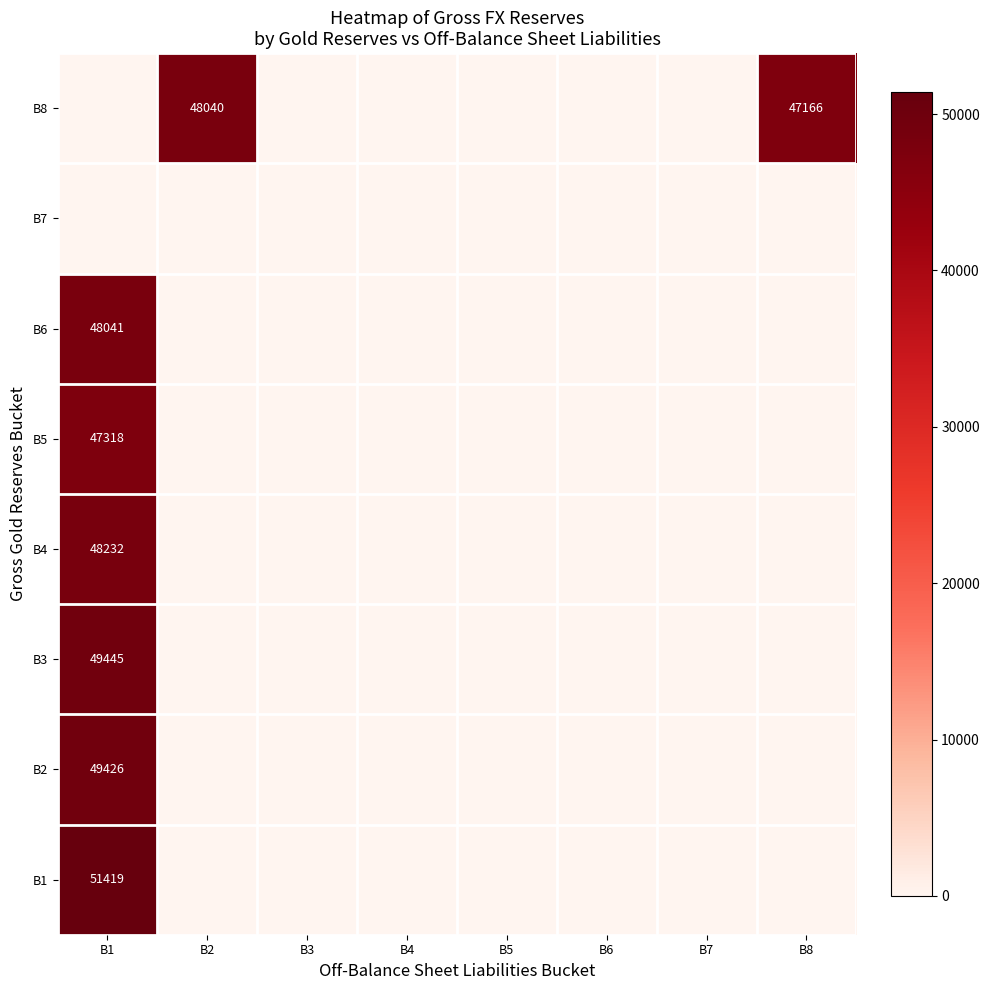

Which category has the highest value across all series?

B1